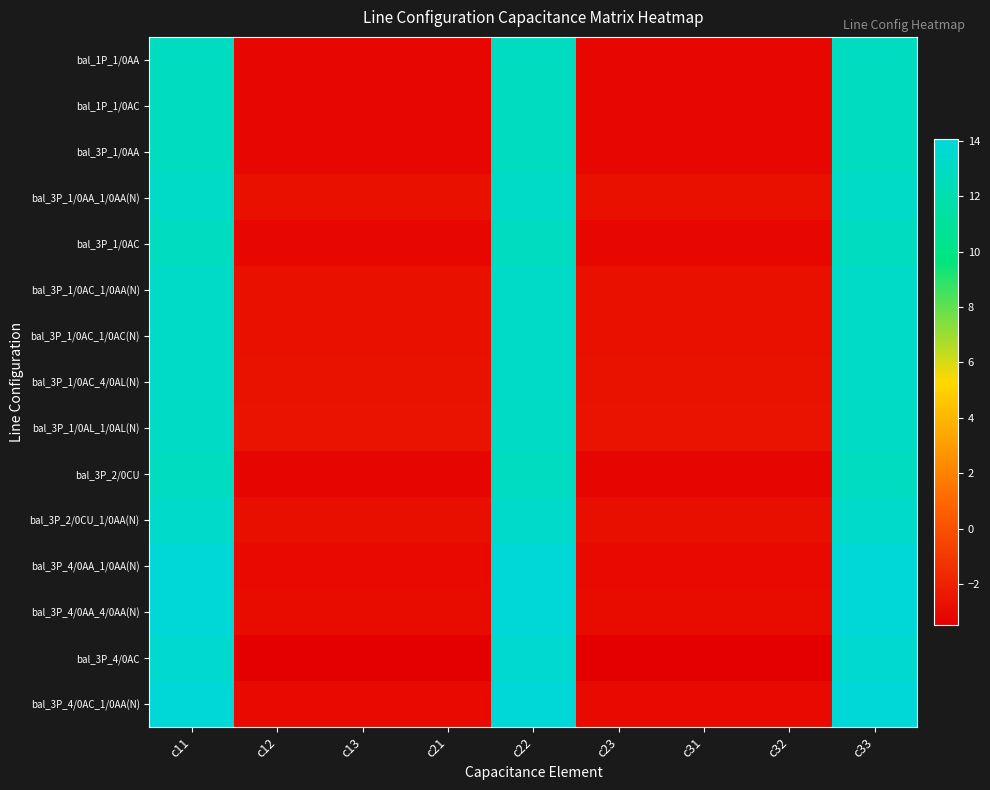

How many distinct data groups are displayed?

15